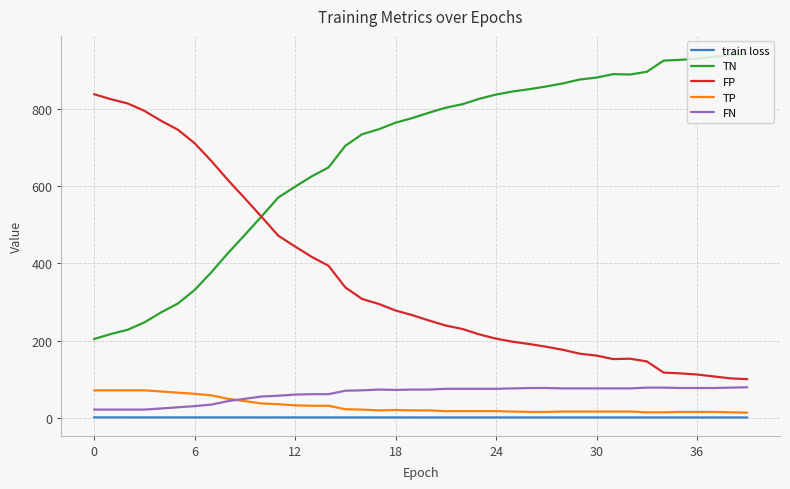

True or false: FN and FP cross at least once.

False